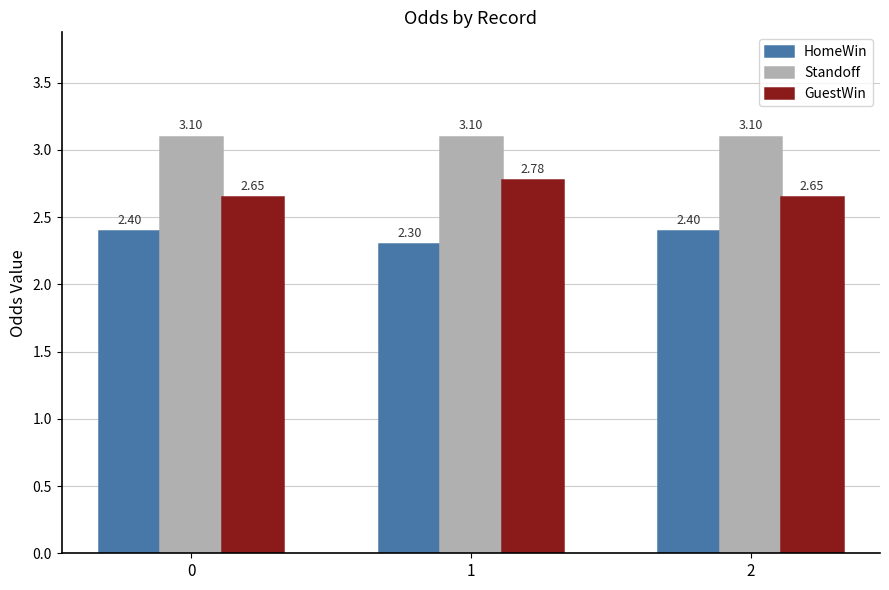

Does the chart contain stacked bars?

No